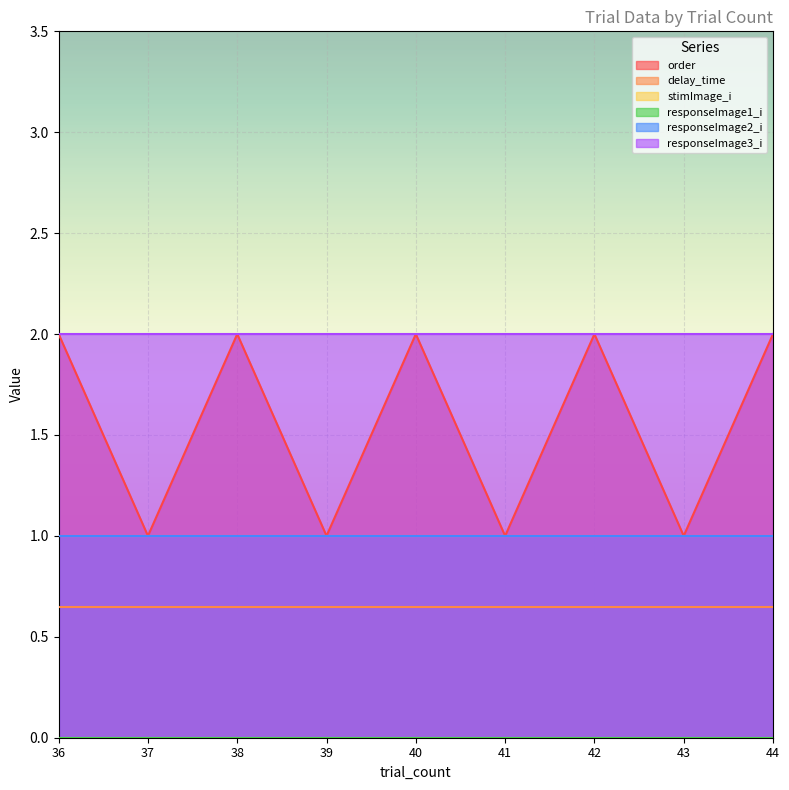

How many categories are shown in the chart?

9